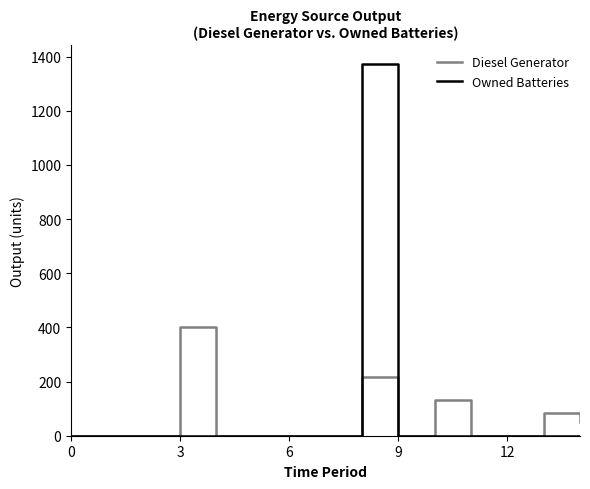

Reading right to left, what are all the values shown in this chart?

Diesel Generator: 50	84	0	0	133	0	217	0	0	0	0	400	0	0	0
Owned Batteries: 0	0	0	0	0	0	1374	0	0	0	0	0	0	0	0